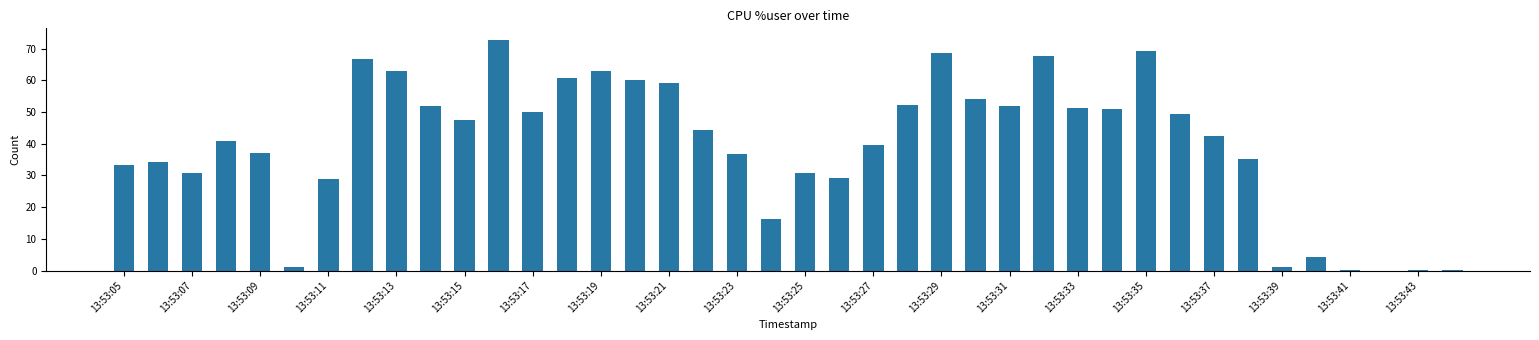

What is the greatest value displayed?

72.8